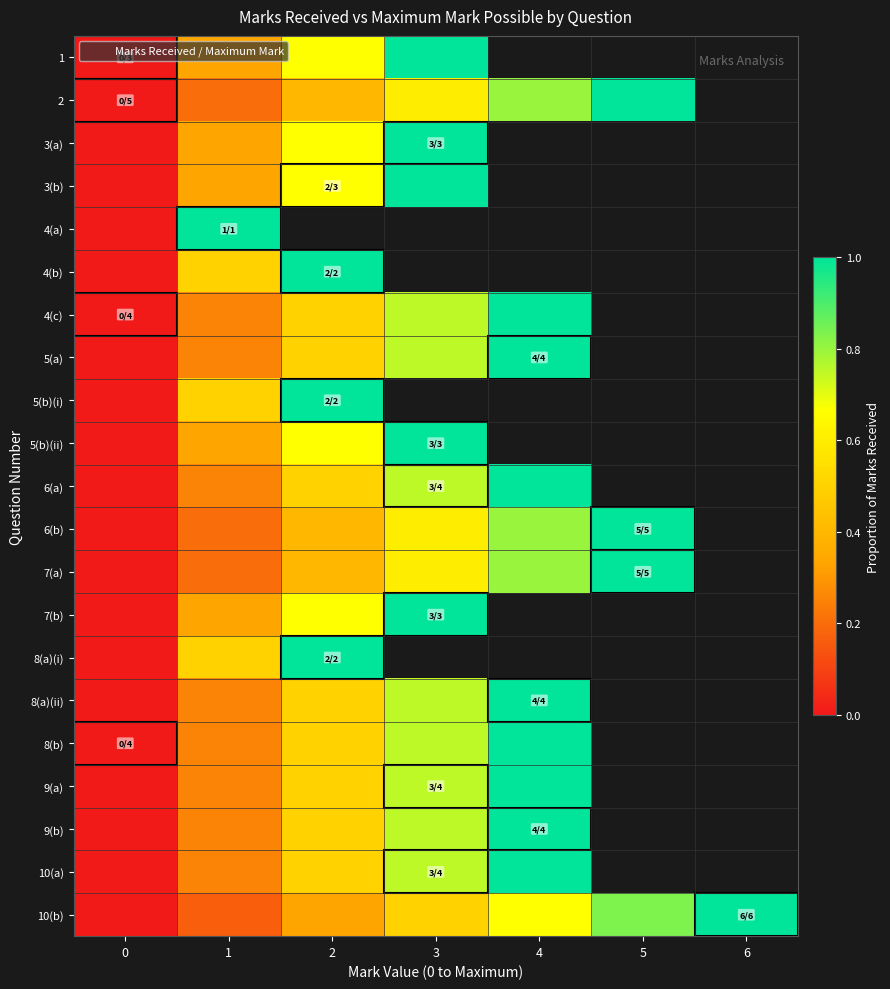

True or false: 3(a) has a value of 0.3 at 1.

True